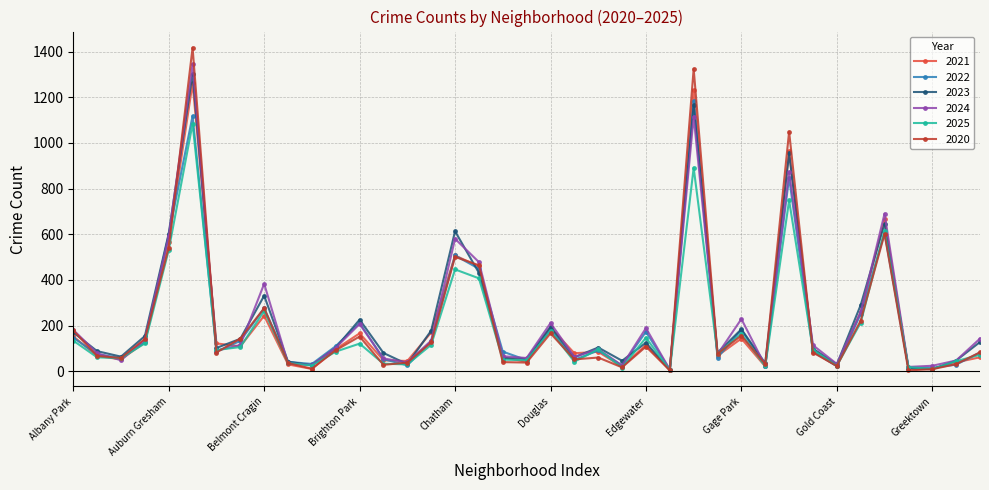

What is the average value of the 2023 series?

231